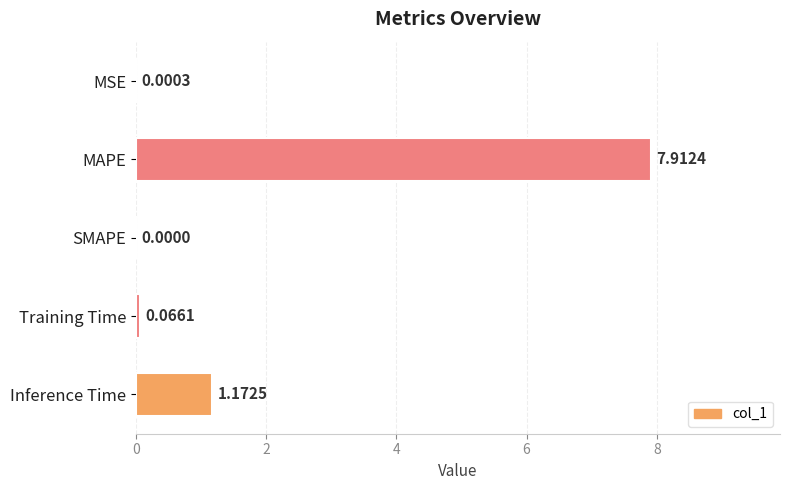

What is the change in value from Training Time to Inference Time?

+1.1